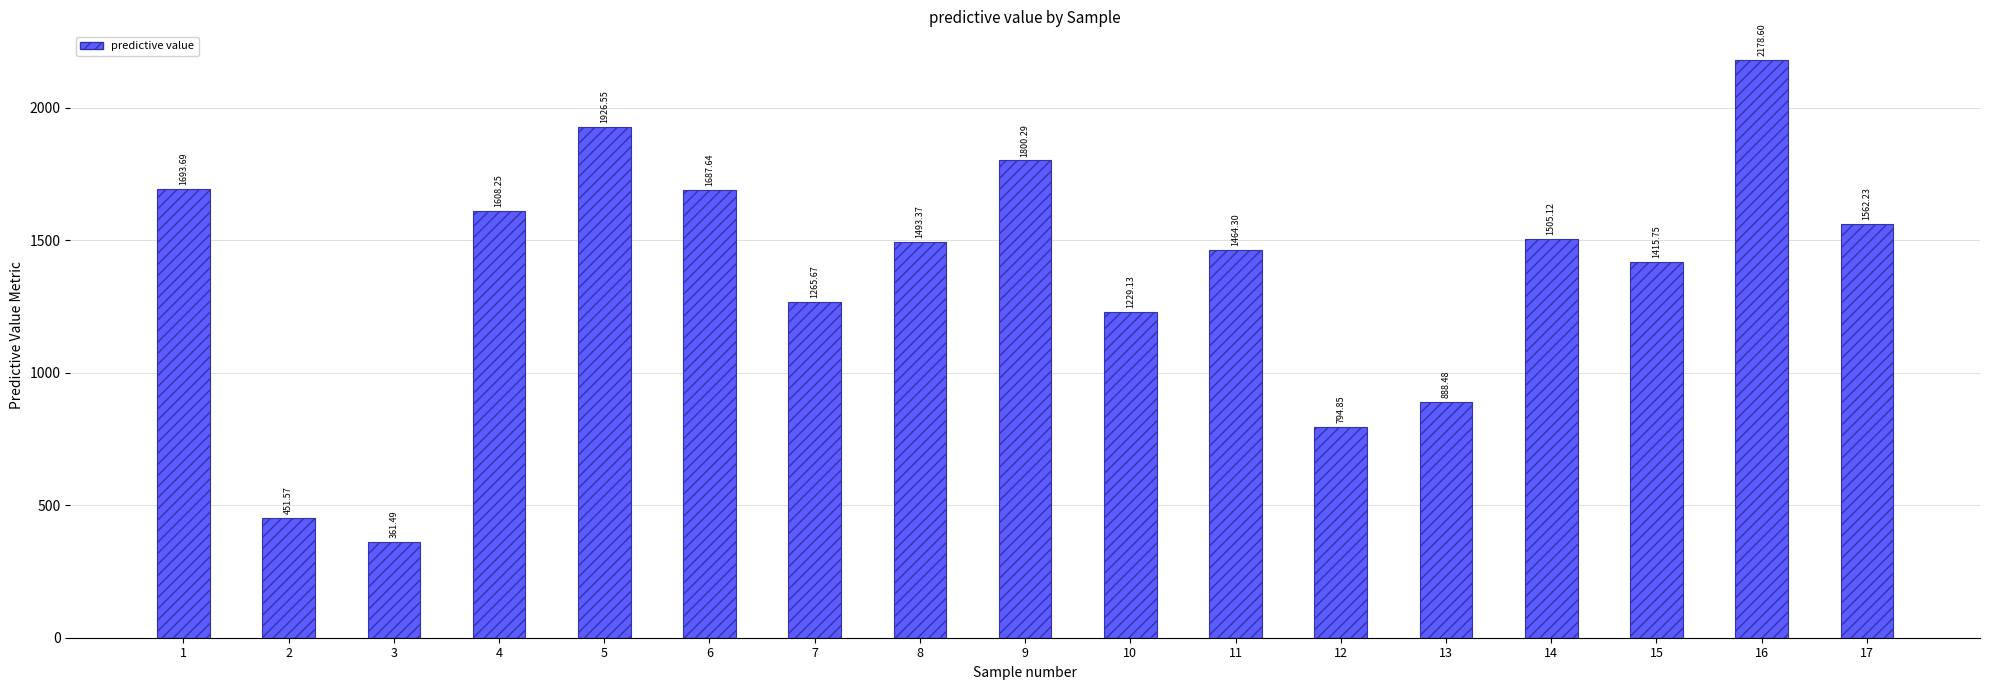

The value at 15 is 1415.8. True or false?

True